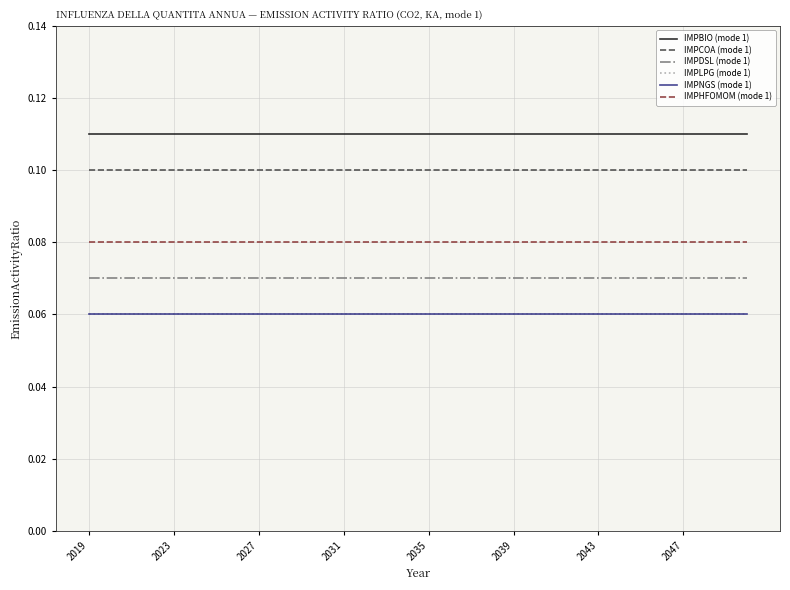

True or false: IMPBIO (mode 1) has more than 0 points higher than both neighbors.

False